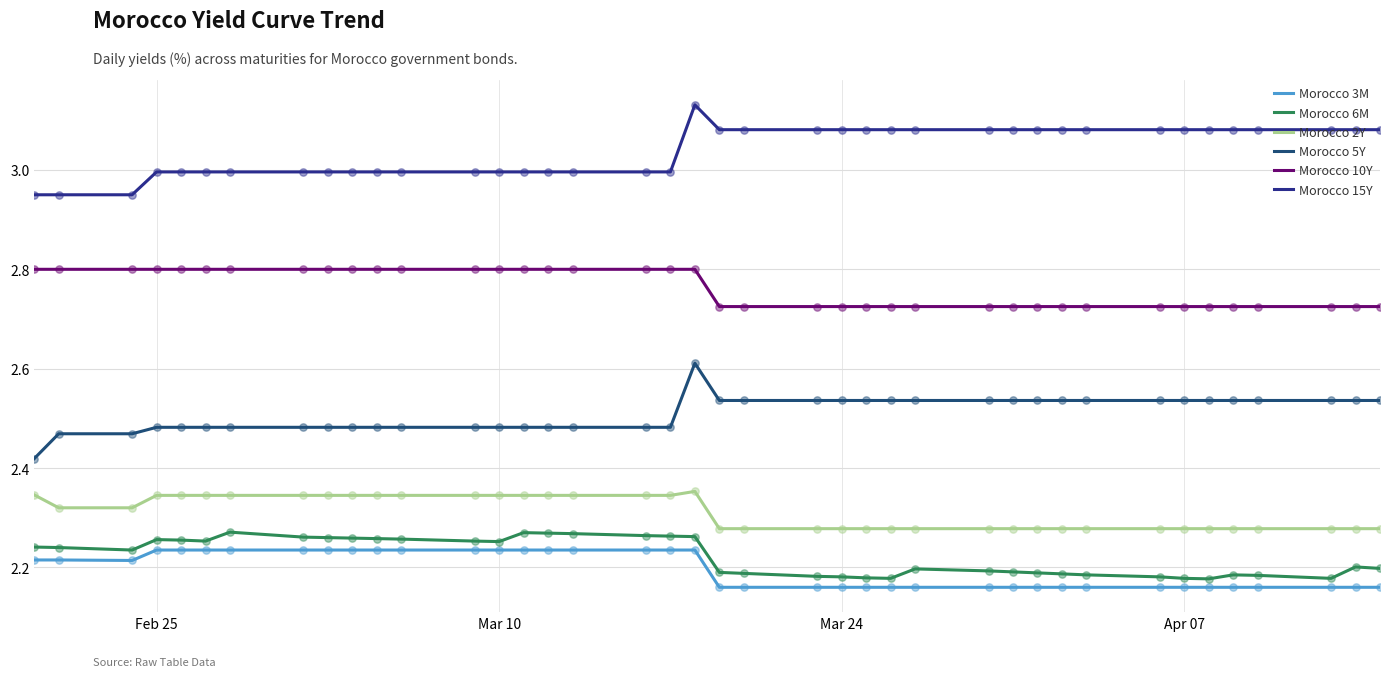

At how many categories does at least one series exceed 2?

40